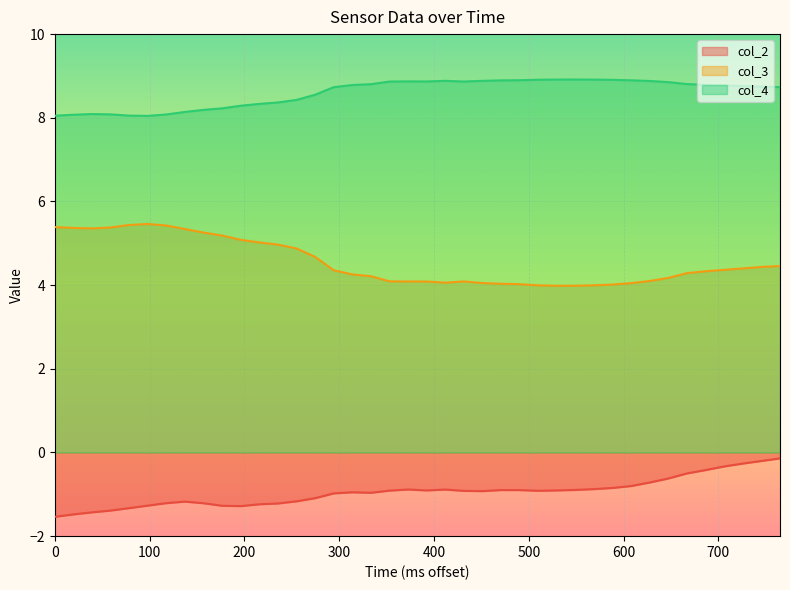

What is the value of the col_3 point at the 39th from the left?

4.4